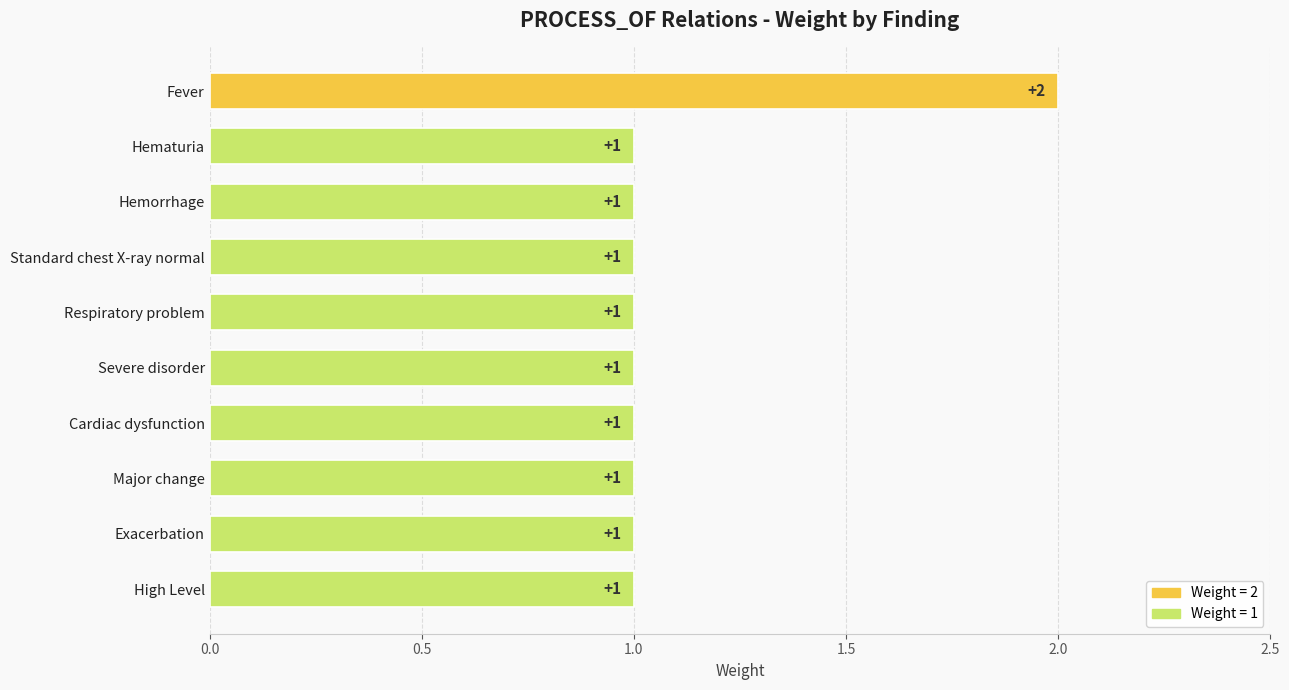

Does the chart contain stacked bars?

No